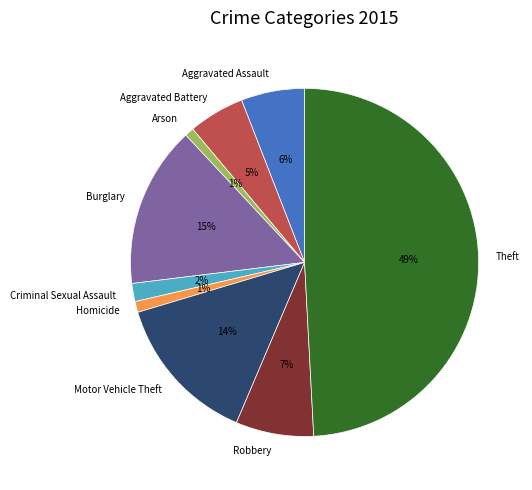

The Aggravated Battery slice represents 5% of the pie. True or false?

True